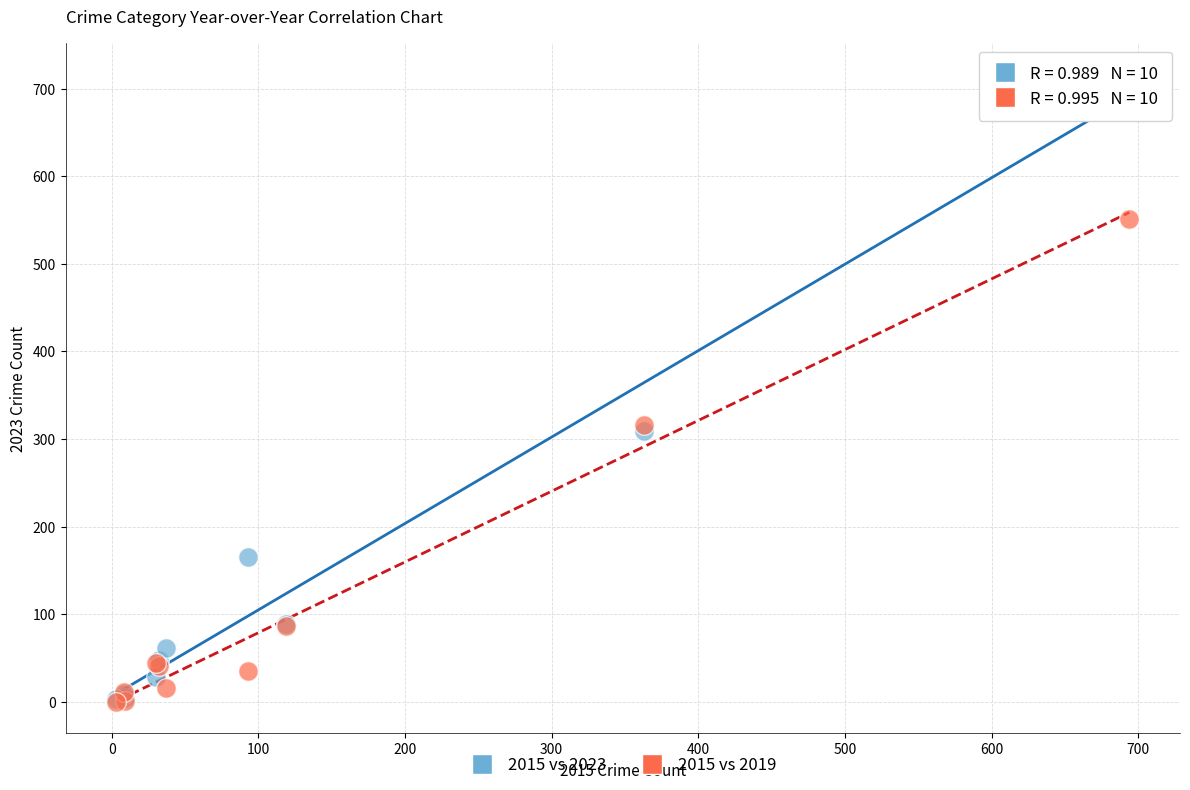

What are all the series names shown in the legend?

2015 vs 2023, 2015 vs 2019